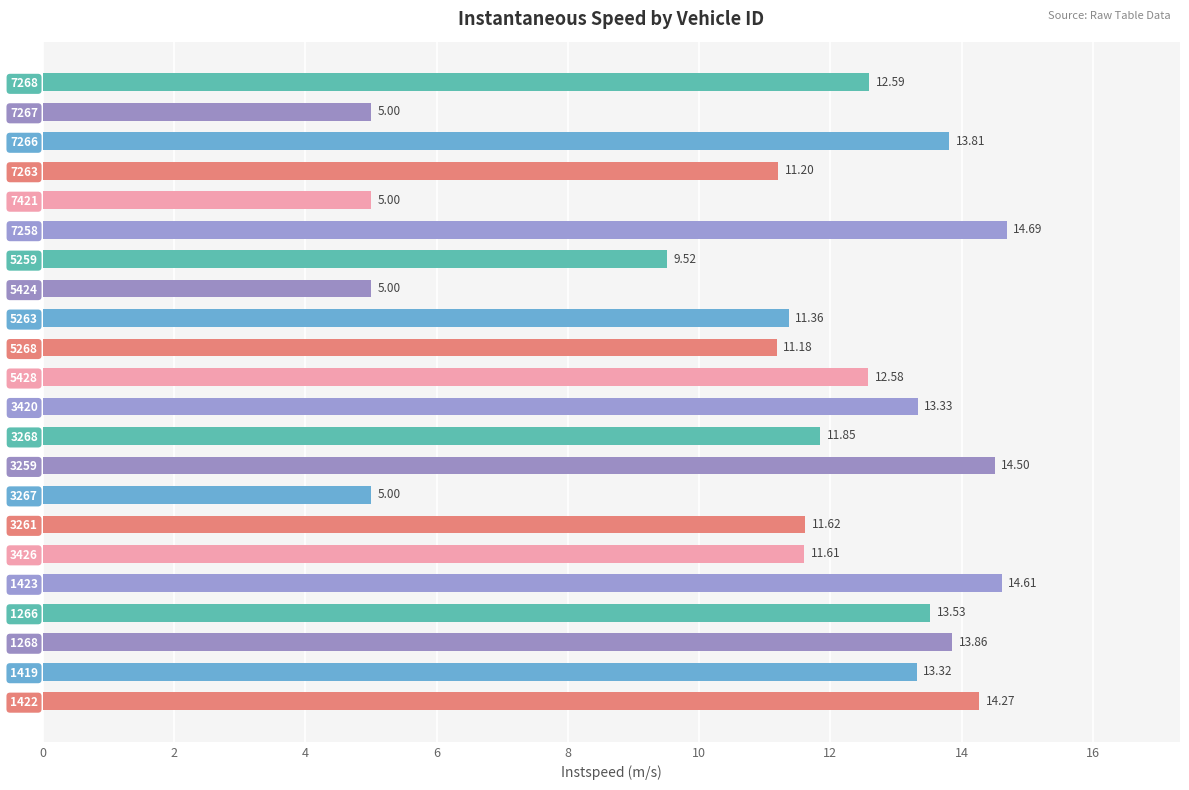

Does the chart contain stacked bars?

No